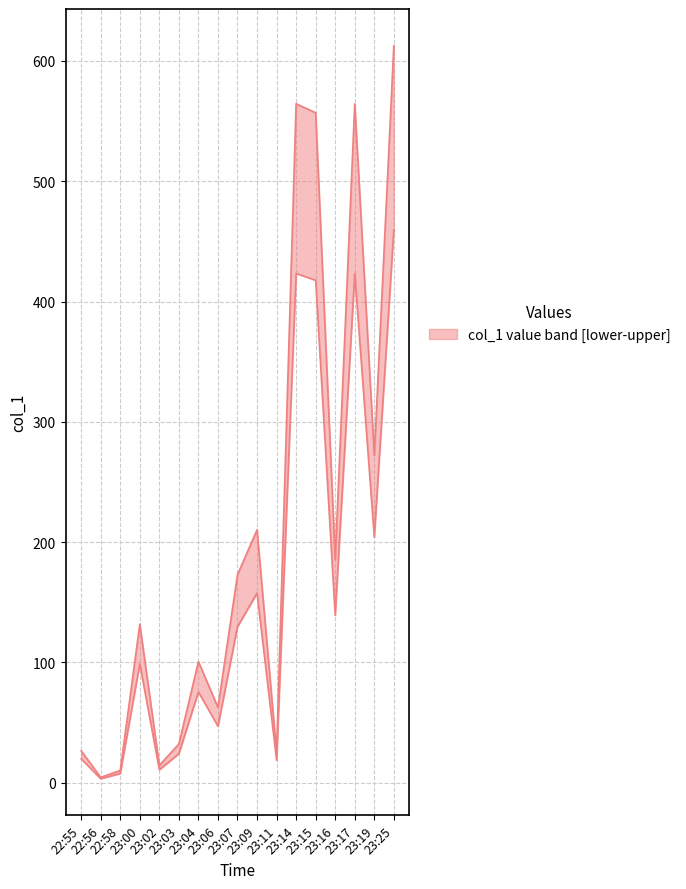

What value does the data have at 22:55?

26.6